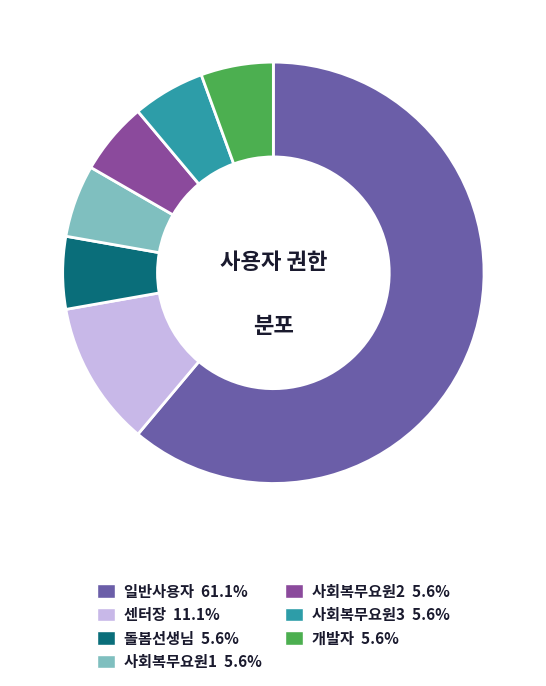

Is there a majority slice in this chart?

Yes